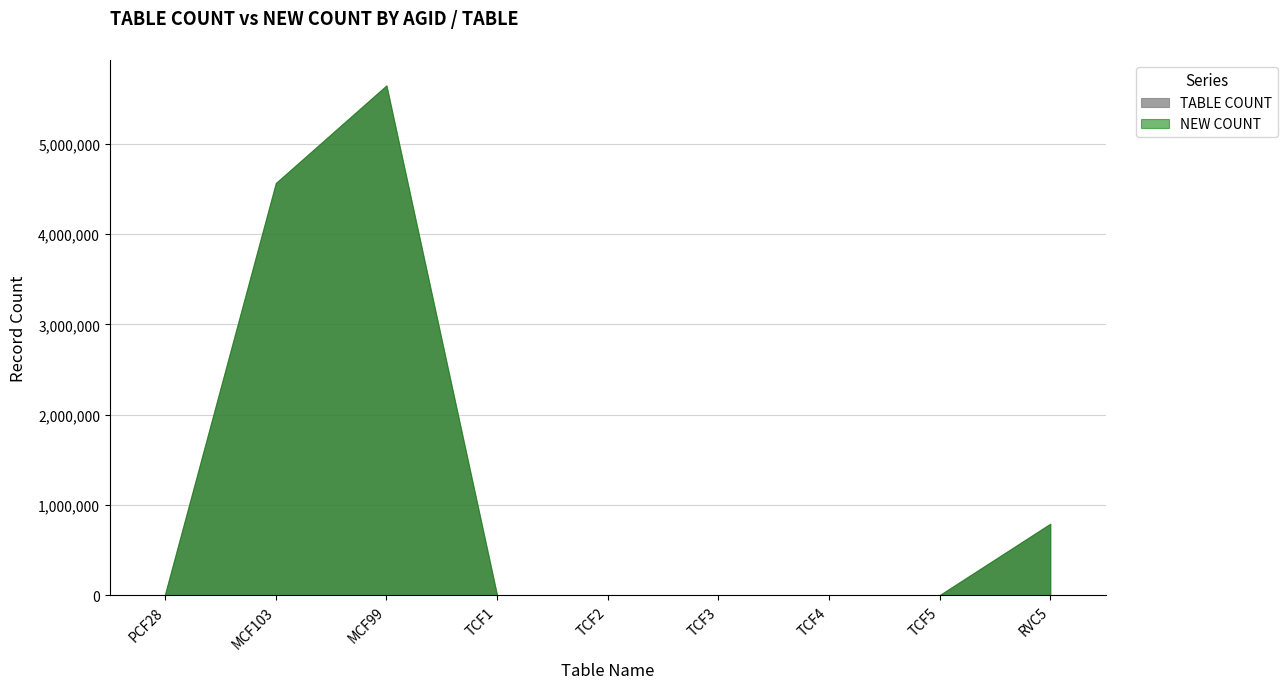

At how many categories does at least one series exceed 3863157?

2